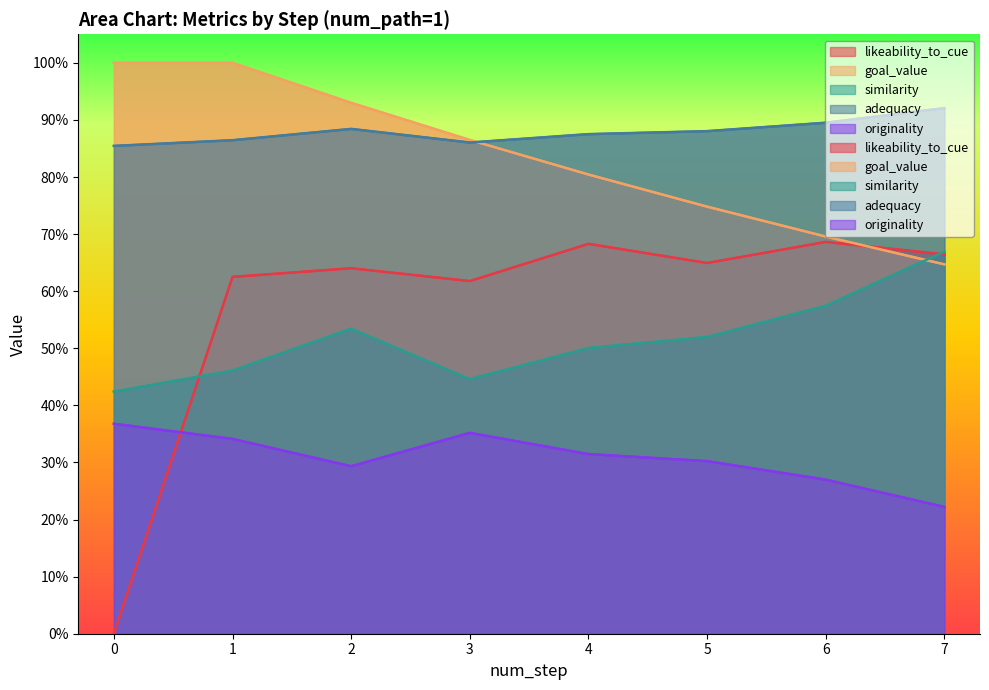

How many lines are shown in the chart?

5